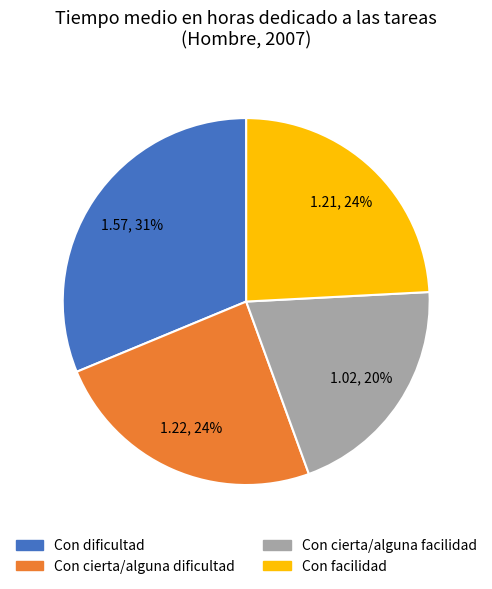

To the nearest percent, what is the difference between the Con cierta/alguna facilidad and Con facilidad slice percentages?

4%